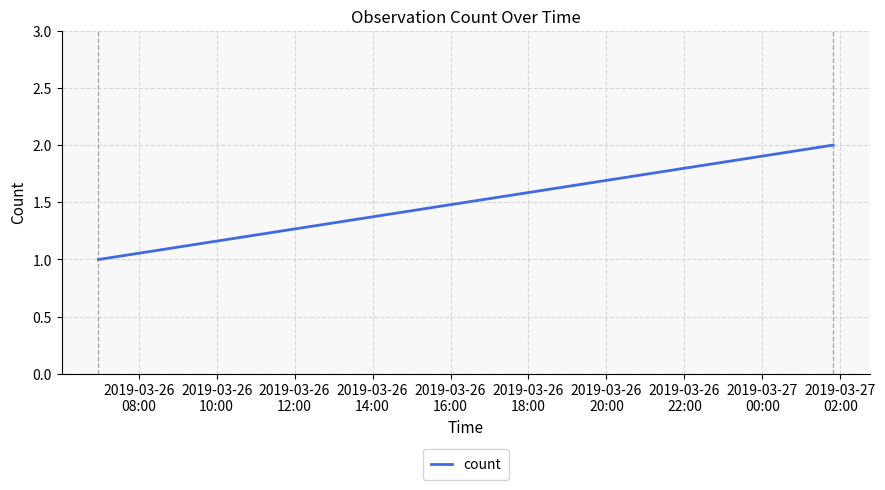

What is the sum of all values?

4